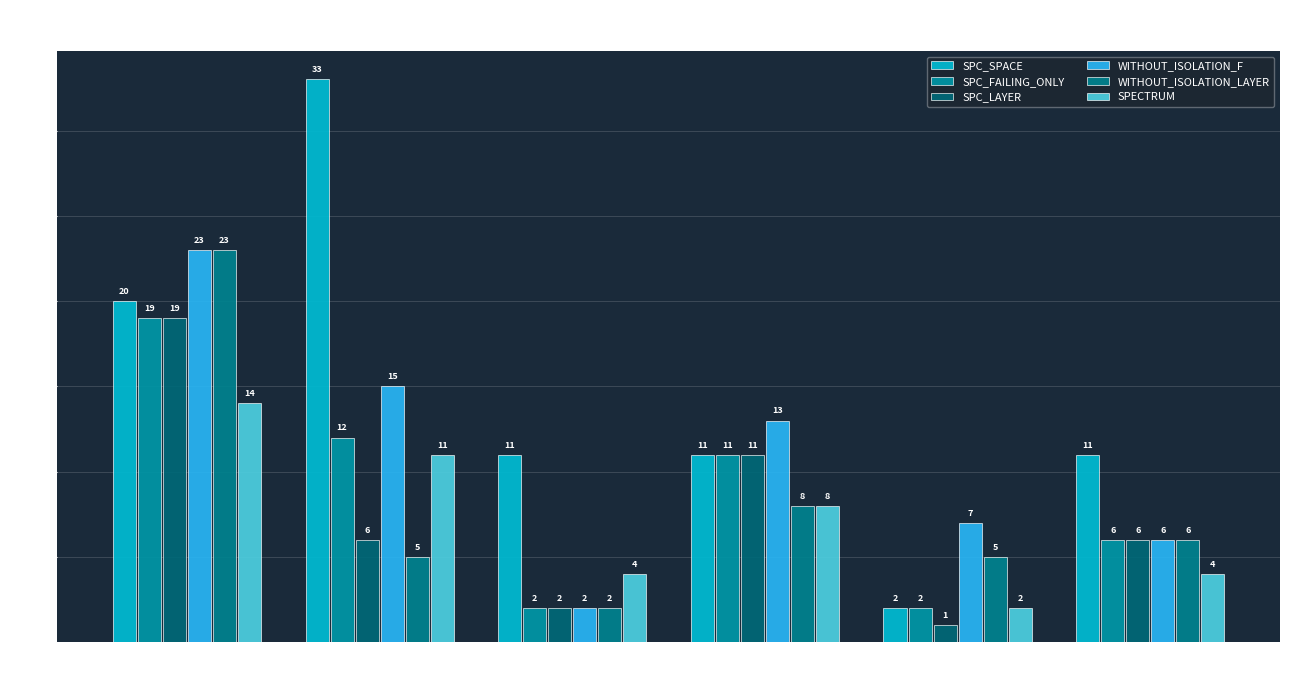

Which series has the largest range (max minus min)?

SPC_SPACE